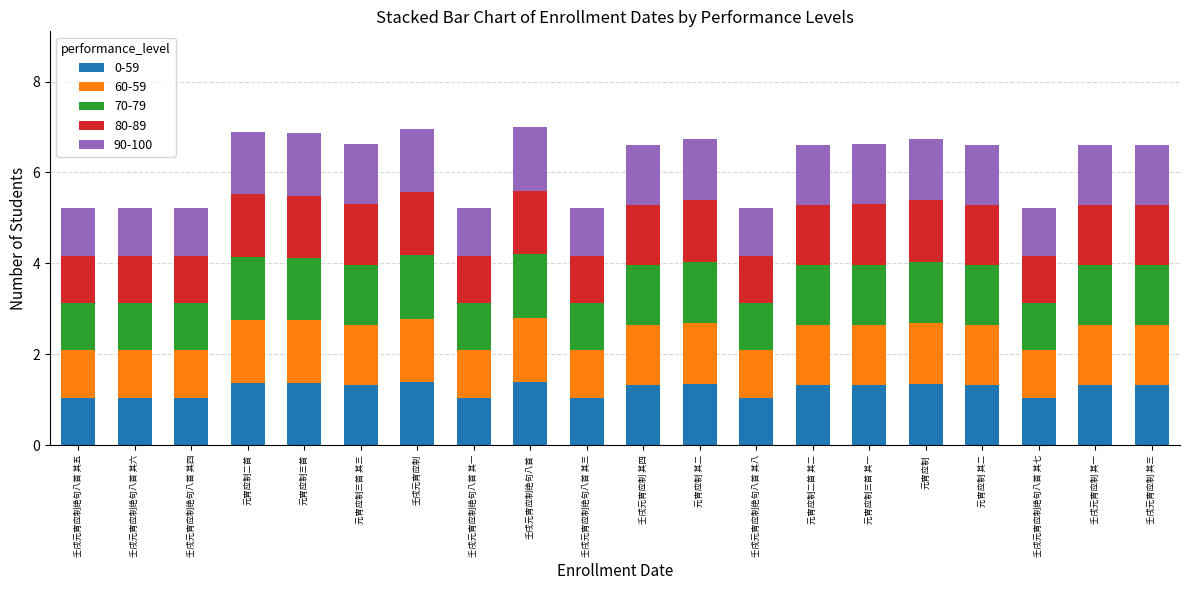

How many bars are there in total?

20